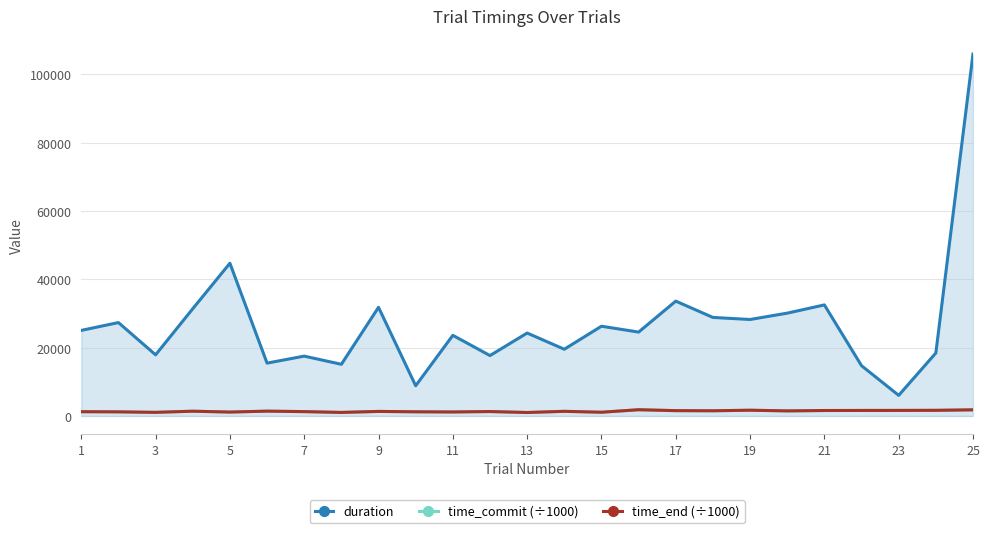

Read the time_end (÷1000) value at 21.

1586.7